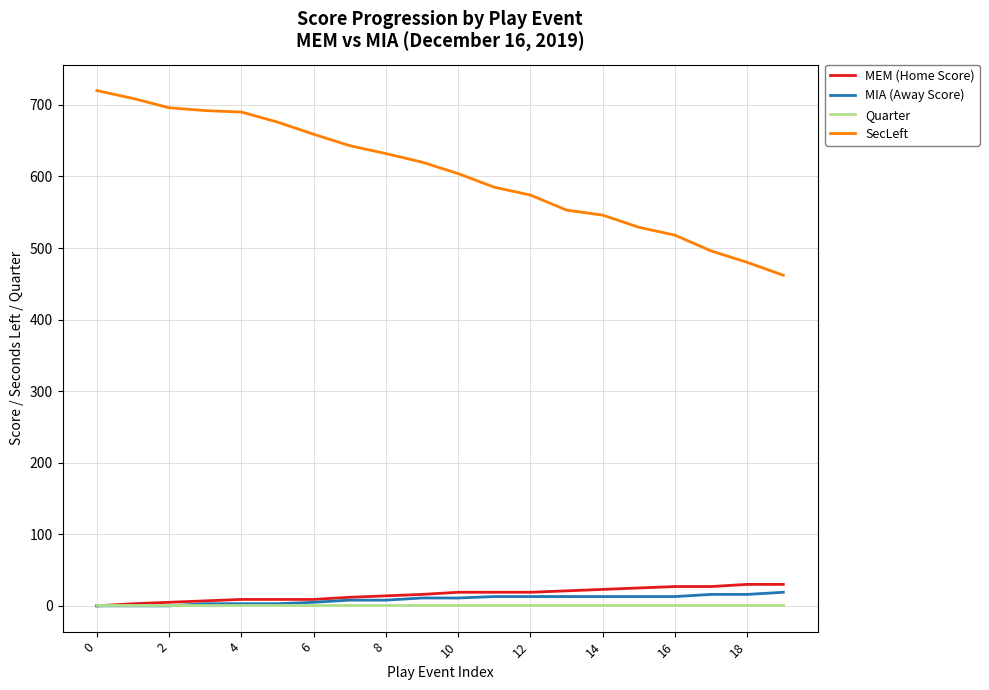

Which series has the largest total across all categories?

SecLeft